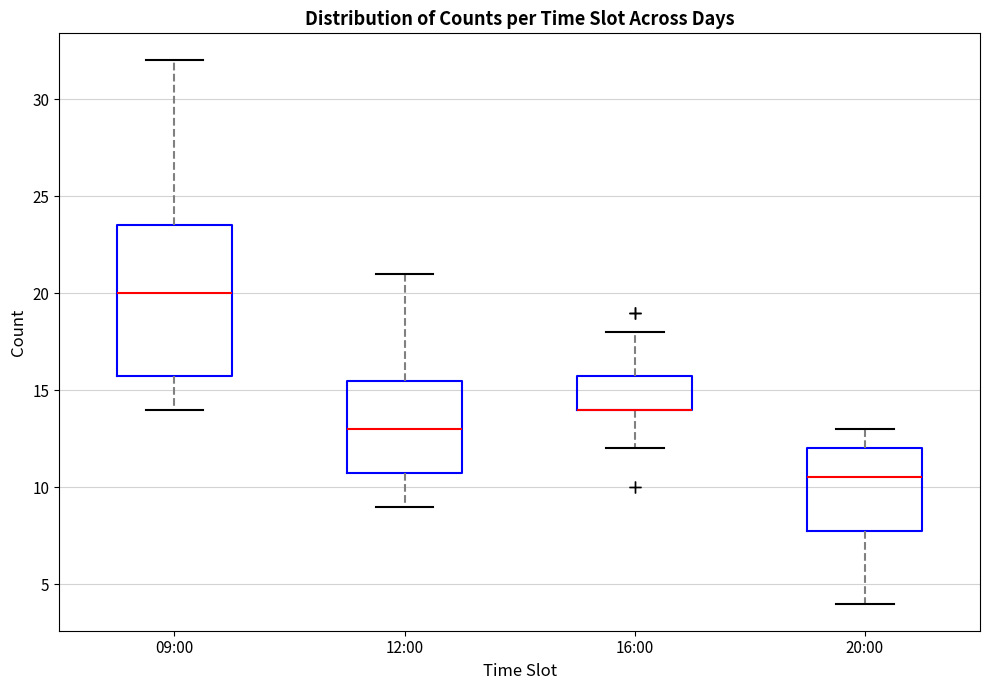

Which box is the tallest, from its lower edge to its upper edge?

09:00